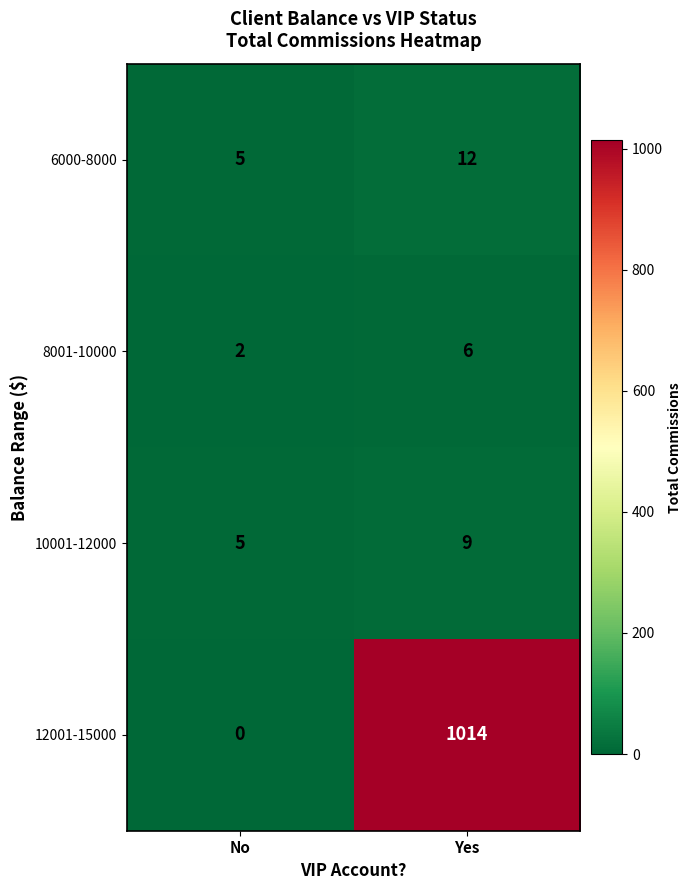

How many data points in 6000-8000 are less than 12?

1